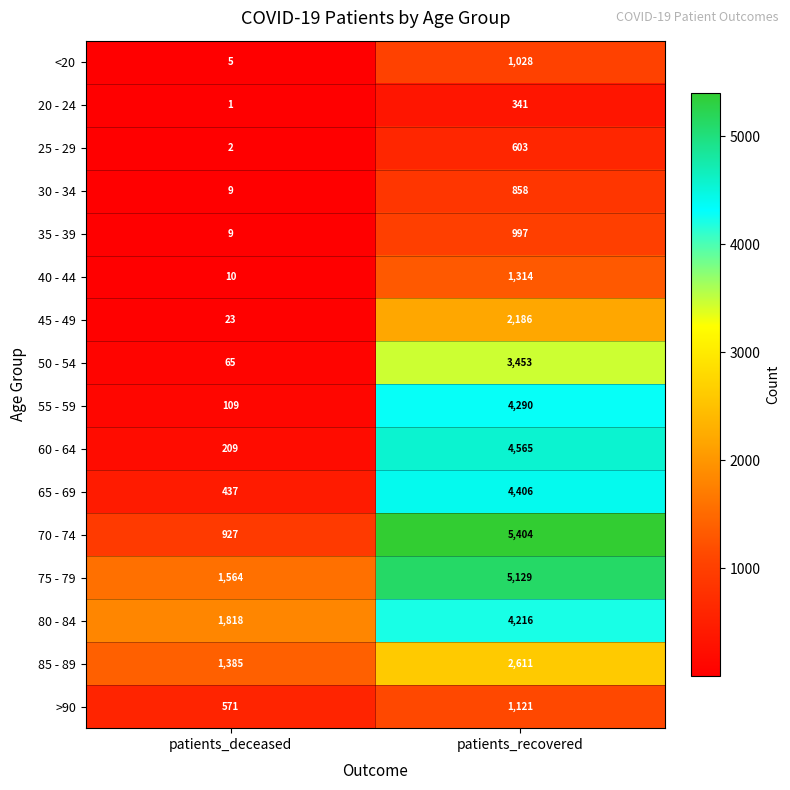

Which category has the lowest value in the 25 - 29 series?

patients_deceased